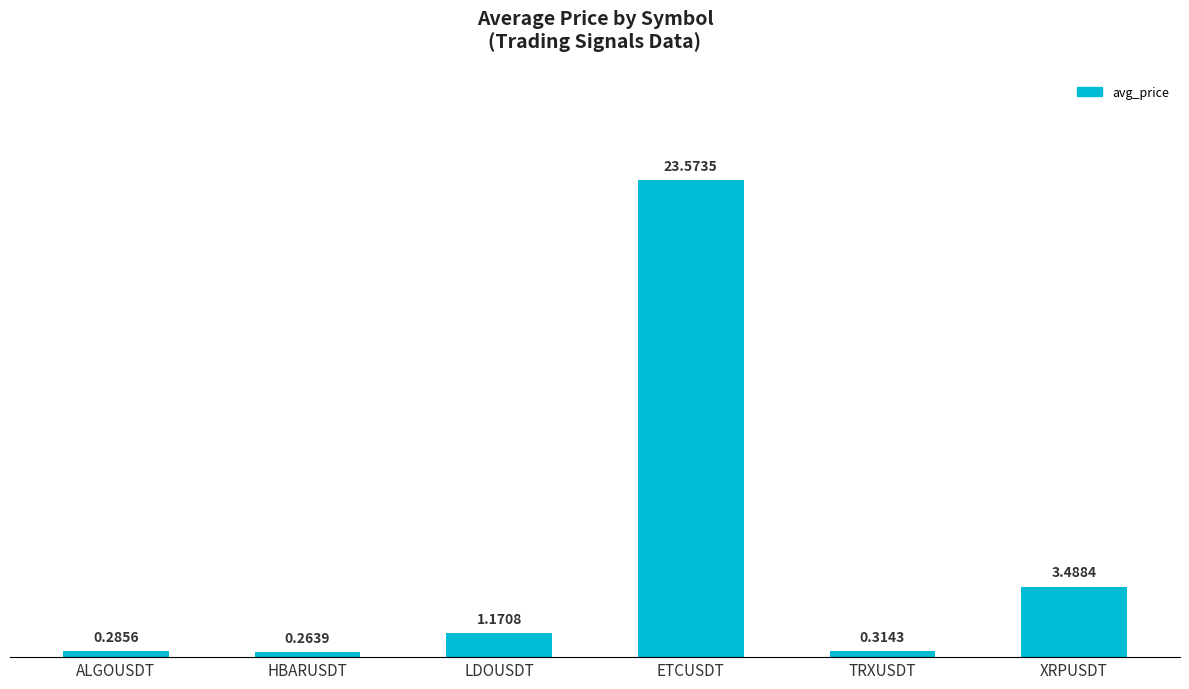

What is the average value?

4.8